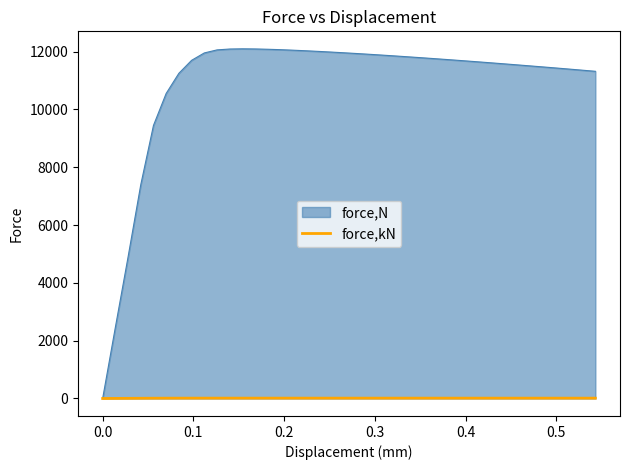

Rank the series by their maximum value, from highest to lowest.

force,N, force,kN